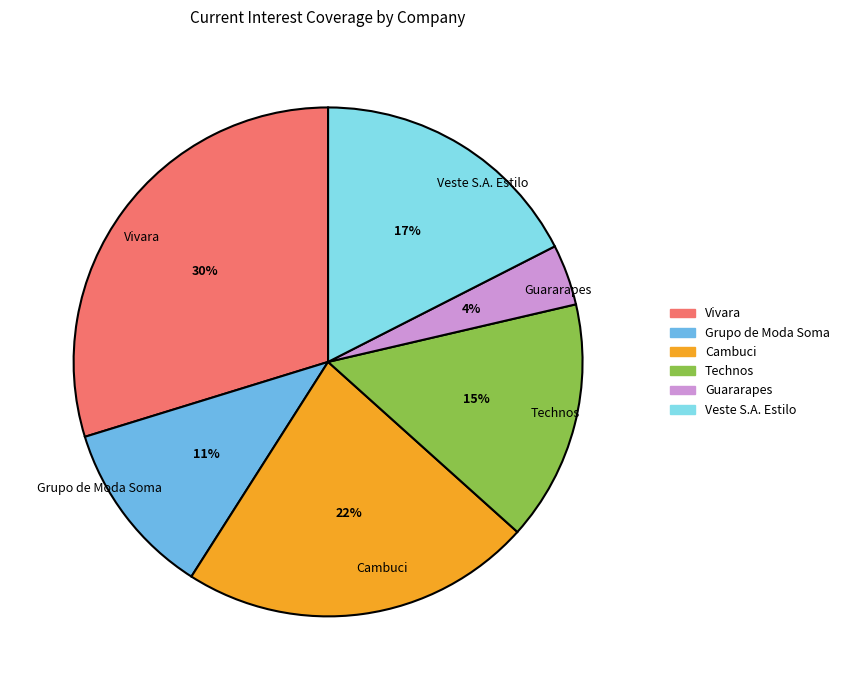

What is the smallest slice in the pie chart?

Guararapes